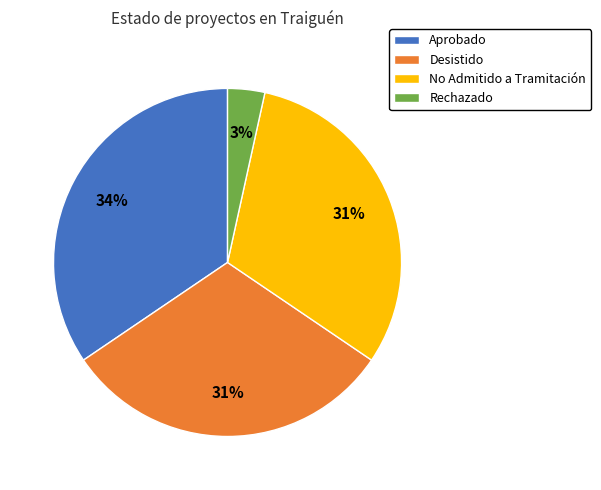

Is Desistido the majority of the pie?

No